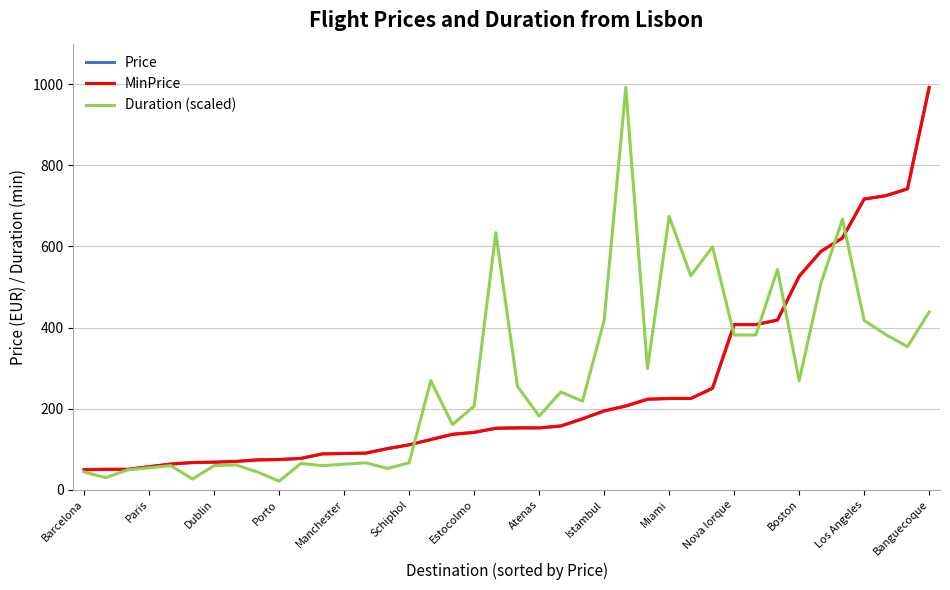

Does the chart have visible grid lines?

Yes